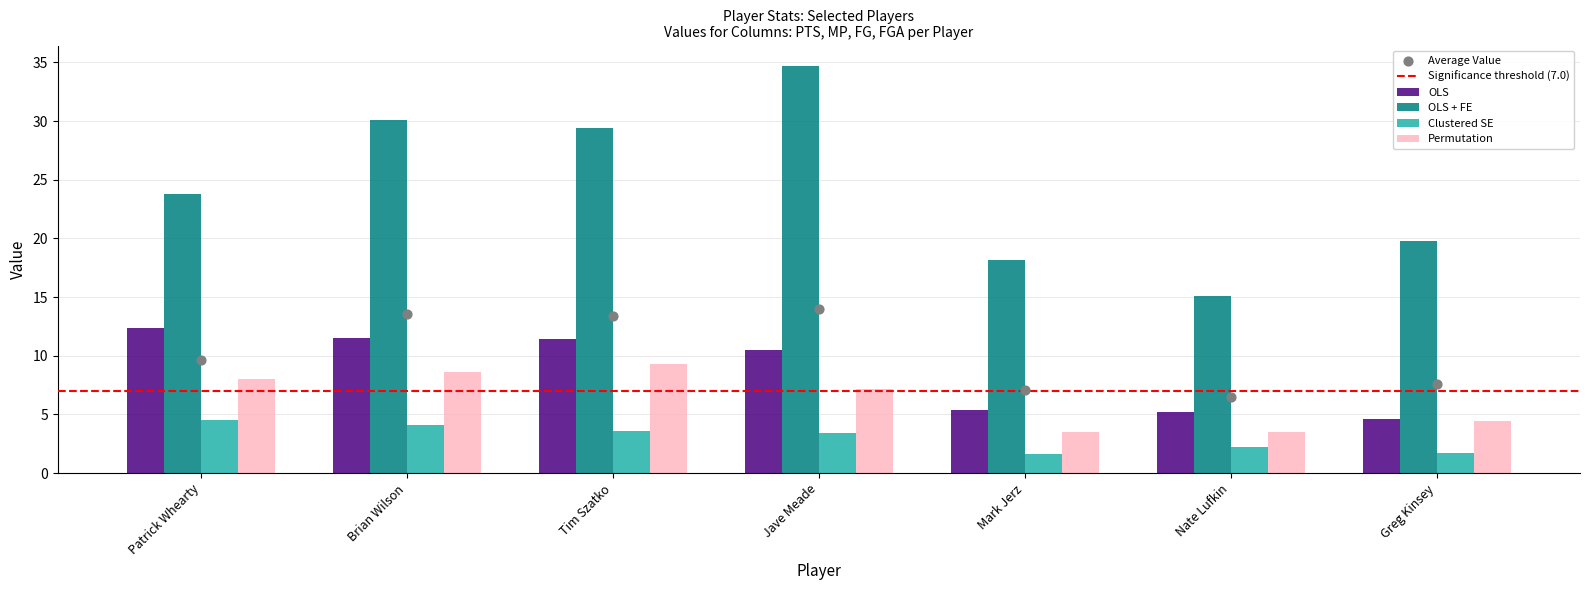

What is the total value across all series at Greg Kinsey?

30.5